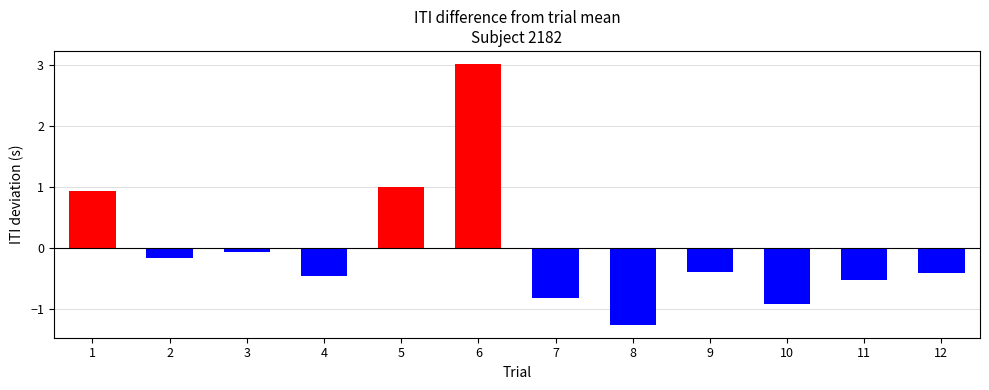

What is the change in value from 10 to 11?

+0.4